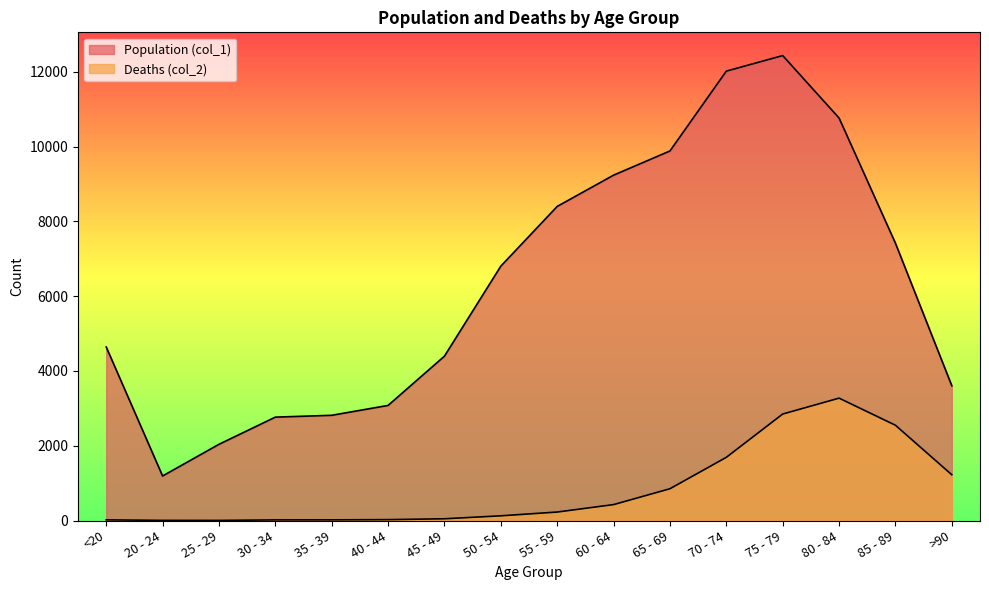

How many data points in Deaths (col_2) are above 227?

7